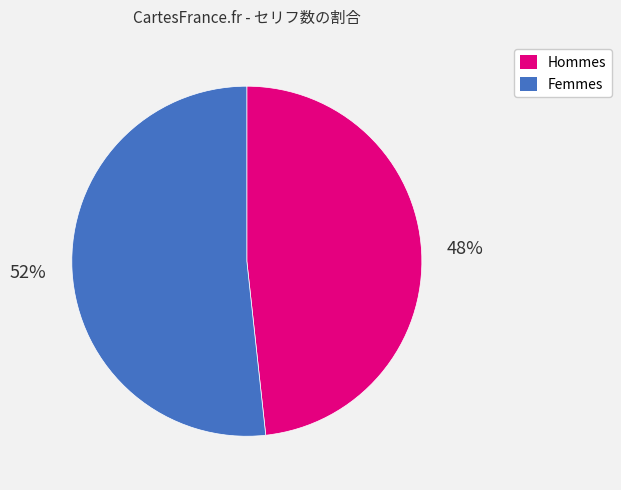

Is there a majority slice in this chart?

Yes